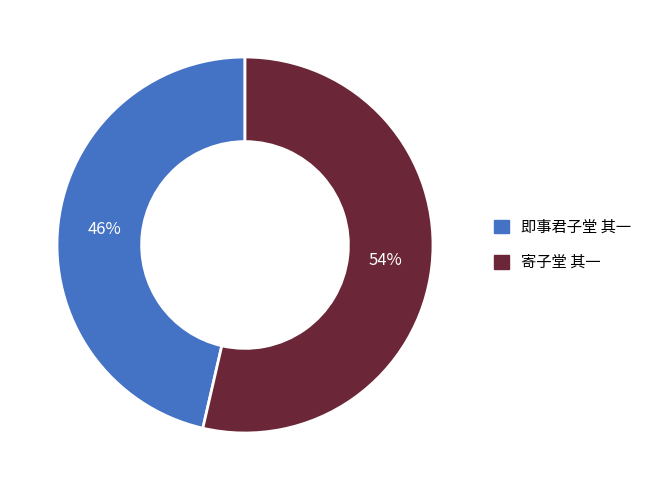

To the nearest percent, what percentage of the pie is 寄子堂 其一?

54%